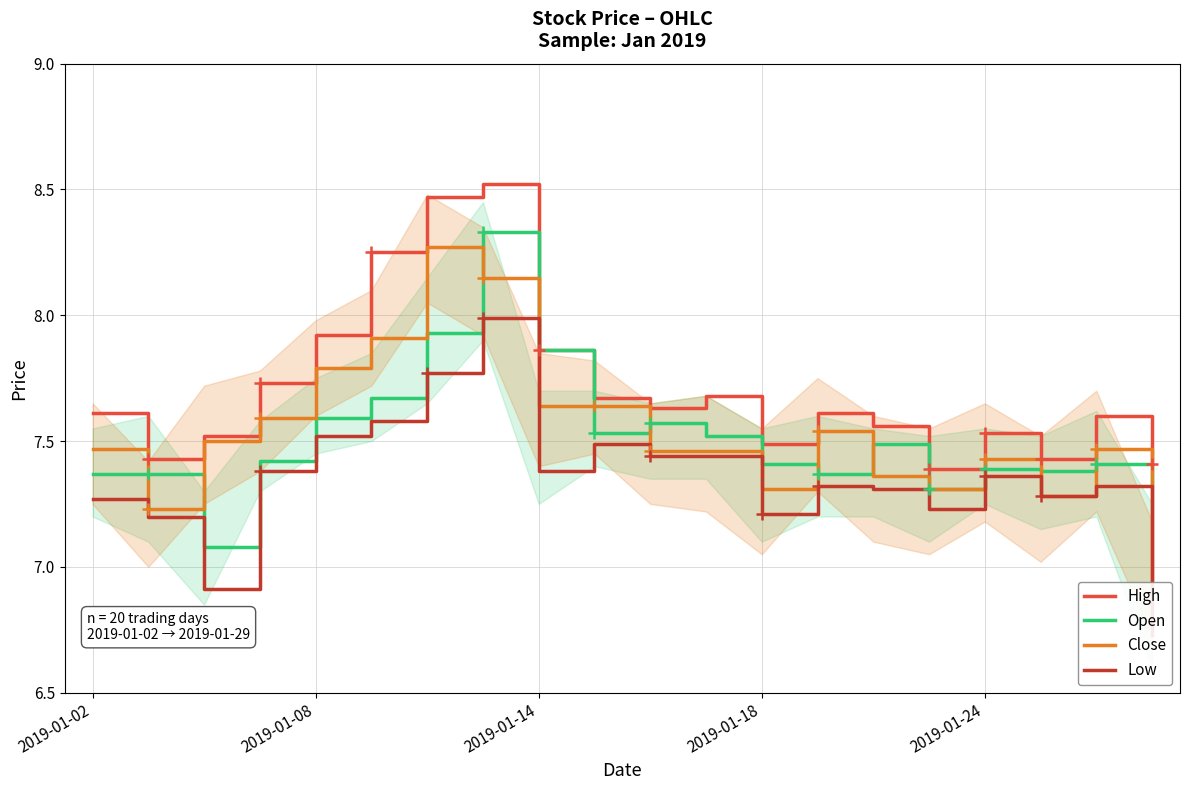

What is the difference between the maximum and second lowest values in the Low series?

1.1